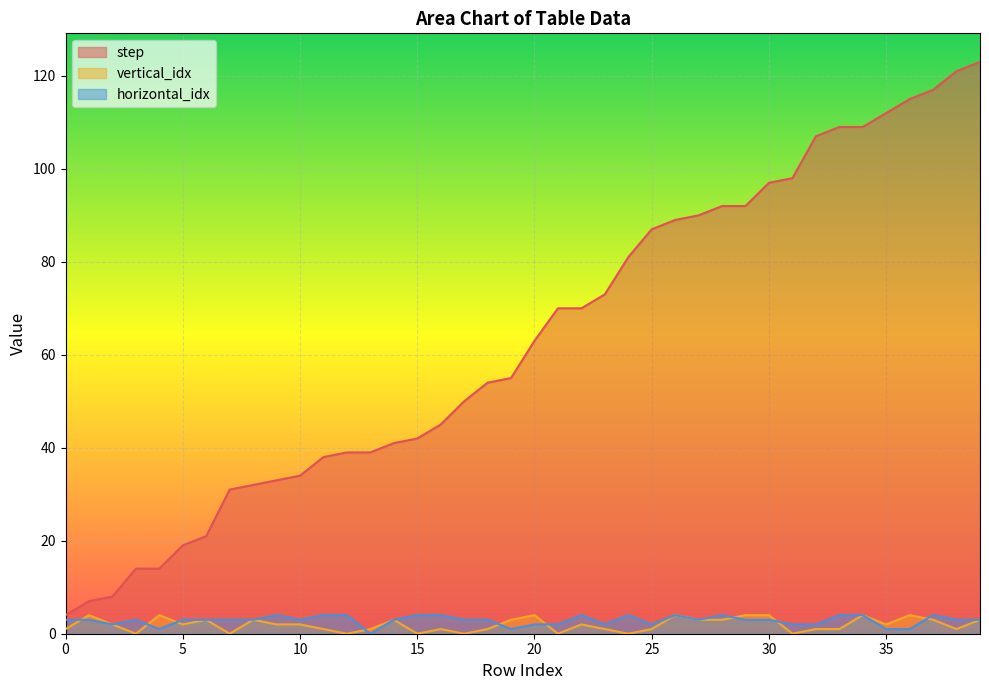

At which label does vertical_idx first exceed 2?

1